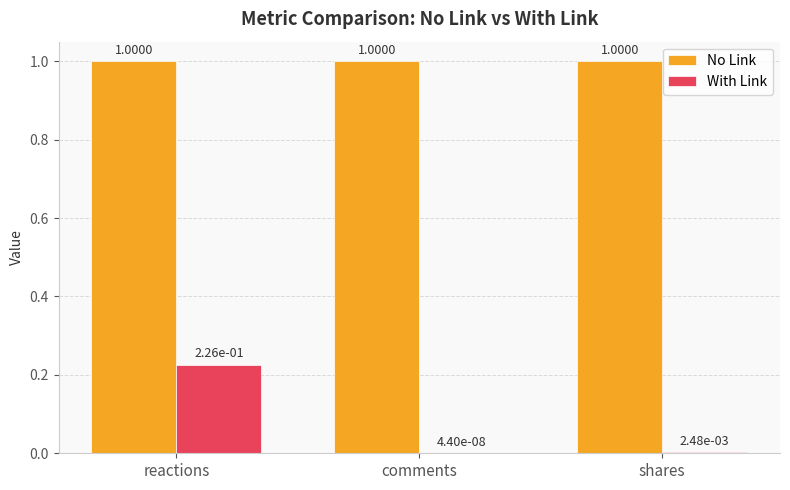

Between comments and shares, which series saw the biggest shift?

With Link